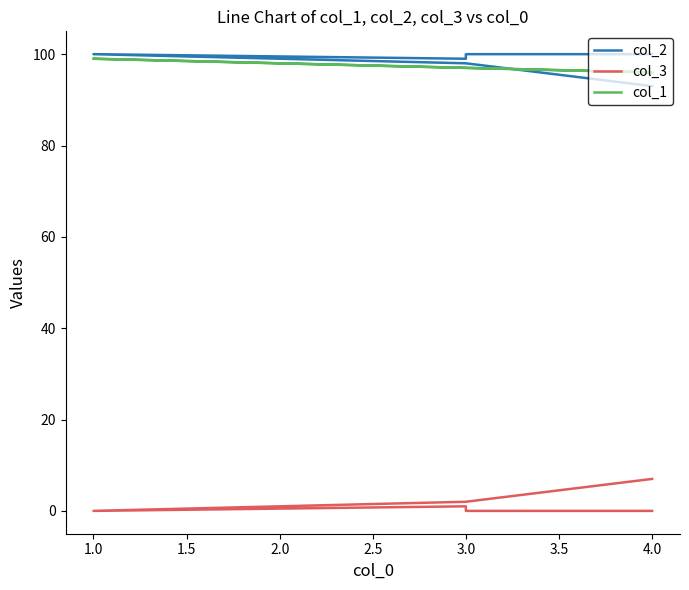

In col_2, how many points are higher than both neighbors (excluding endpoints)?

1